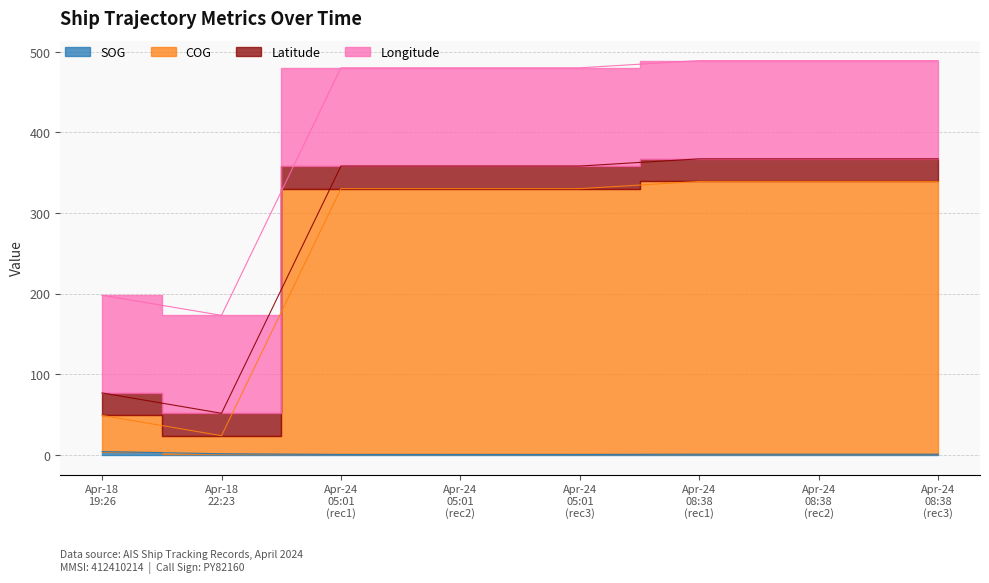

Does the chart have visible grid lines?

Yes